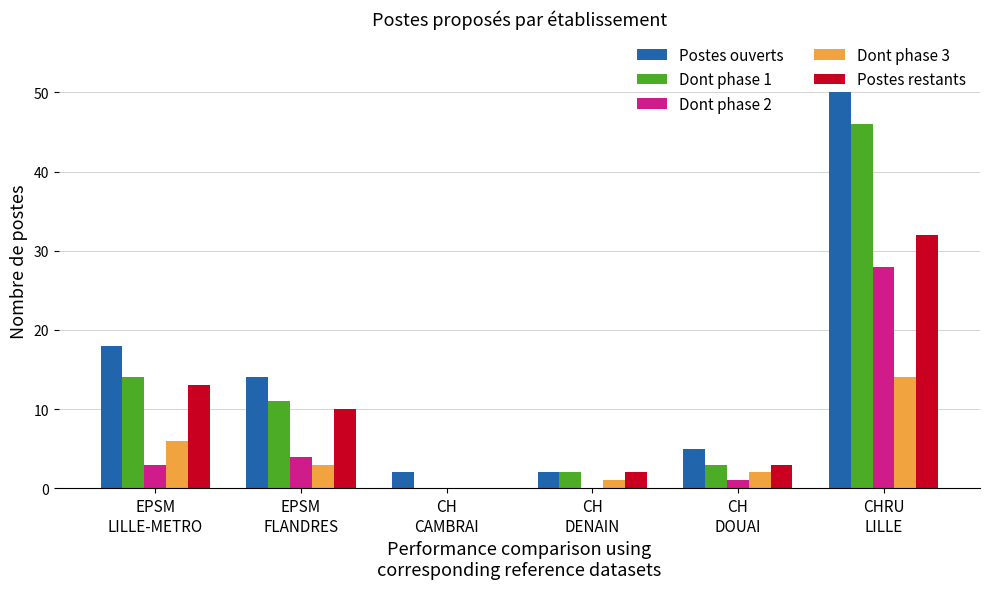

Reading left to right, transcribe all the data shown in this chart.

Postes ouverts: EPSM
LILLE-METRO=18	EPSM
FLANDRES=14	CH
CAMBRAI=2	CH
DENAIN=2	CH
DOUAI=5	CHRU
LILLE=50
Dont phase 1: EPSM
LILLE-METRO=14	EPSM
FLANDRES=11	CH
CAMBRAI=0	CH
DENAIN=2	CH
DOUAI=3	CHRU
LILLE=46
Dont phase 2: EPSM
LILLE-METRO=3	EPSM
FLANDRES=4	CH
CAMBRAI=0	CH
DENAIN=0	CH
DOUAI=1	CHRU
LILLE=28
Dont phase 3: EPSM
LILLE-METRO=6	EPSM
FLANDRES=3	CH
CAMBRAI=0	CH
DENAIN=1	CH
DOUAI=2	CHRU
LILLE=14
Postes restants: EPSM
LILLE-METRO=13	EPSM
FLANDRES=10	CH
CAMBRAI=0	CH
DENAIN=2	CH
DOUAI=3	CHRU
LILLE=32